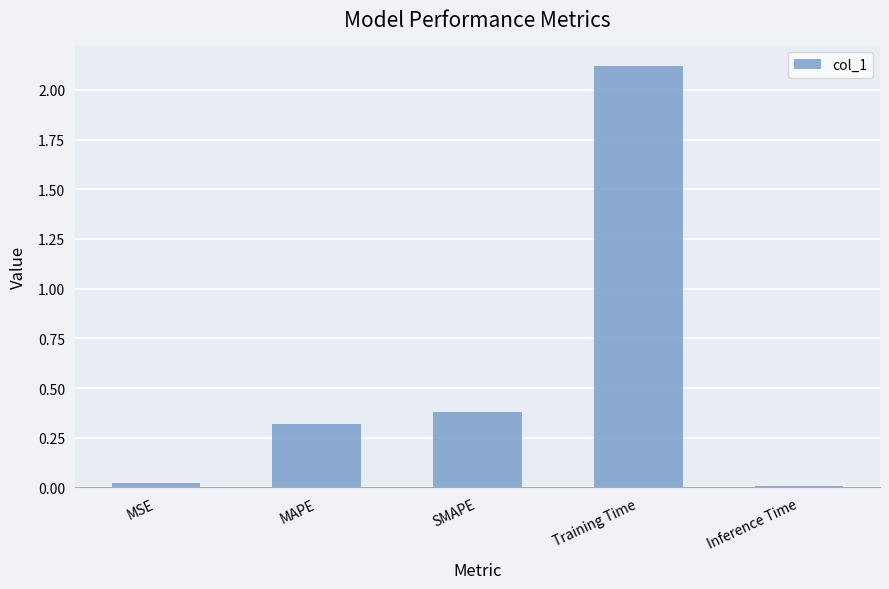

Where is the data nearest to the value 1?

SMAPE